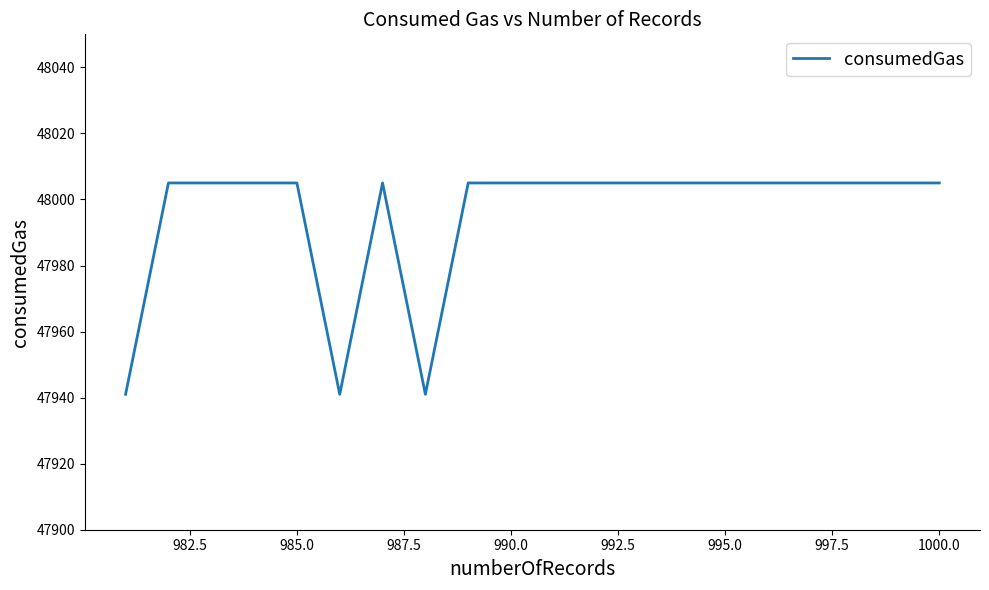

What is the difference between the second highest and minimum values?

64